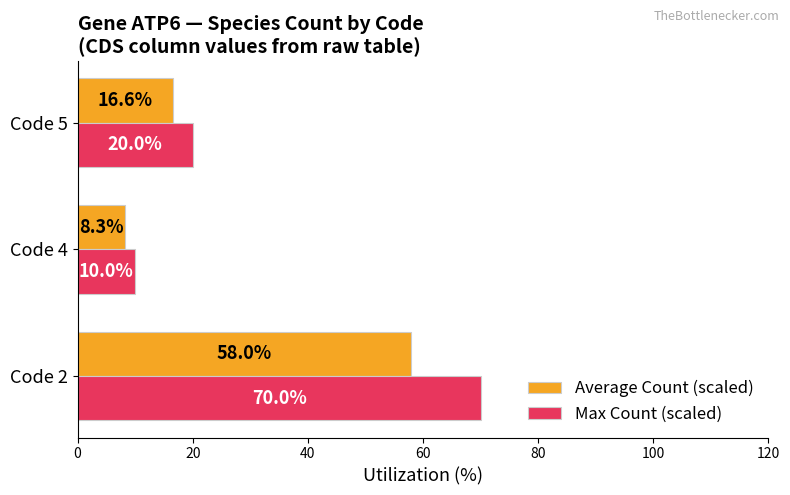

List the series in order of their peak value, highest first.

Max Count (scaled), Average Count (scaled)